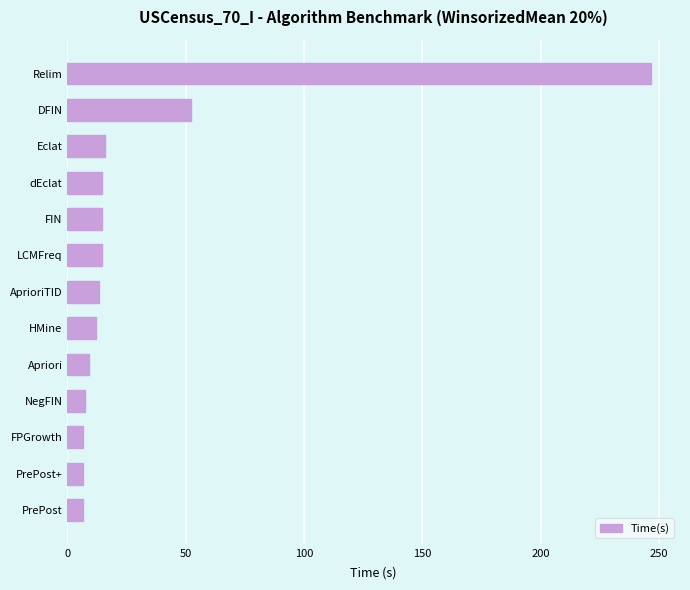

What is the ratio of the value at FIN to the value at DFIN?

0.3